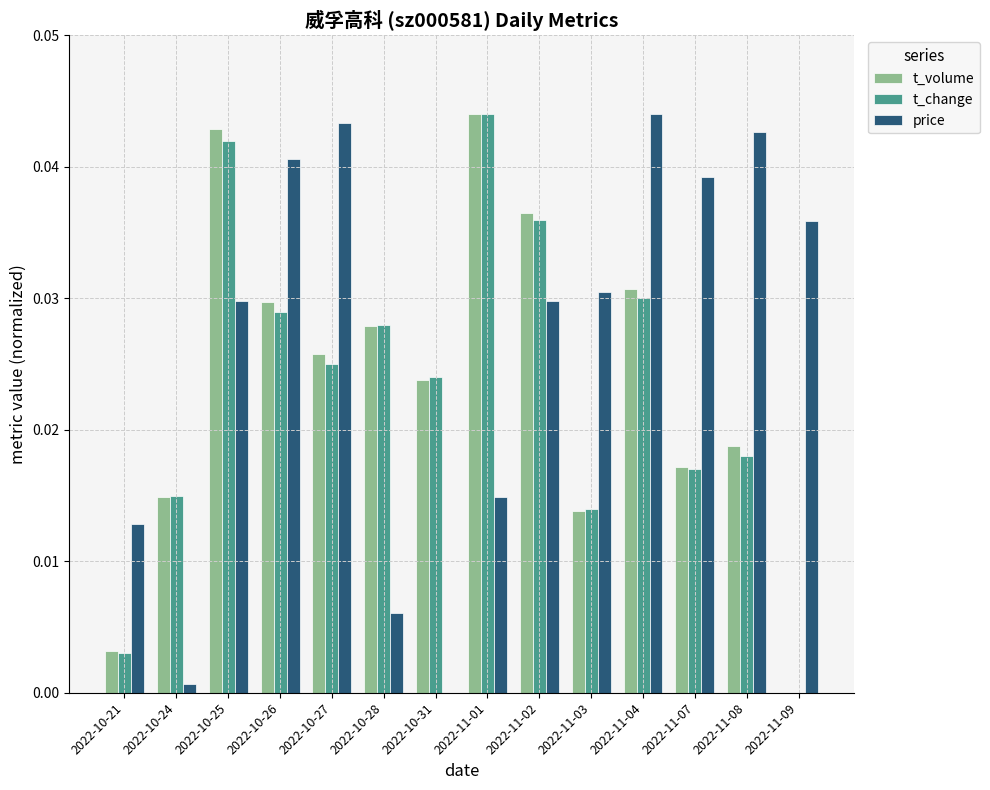

Is the value of t_change at 2022-11-03 greater than the value of price at 2022-10-25?

No